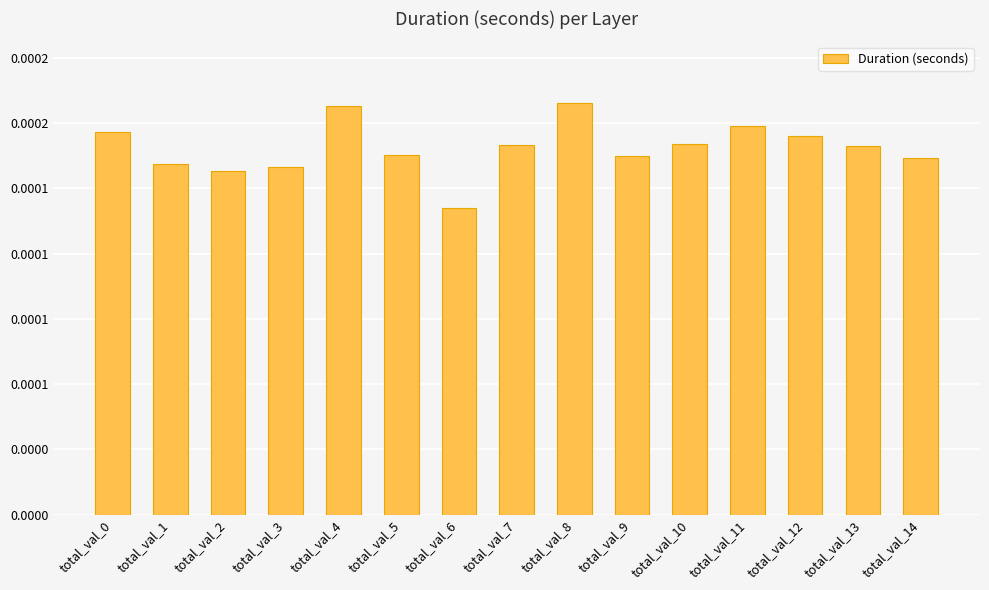

Is it true that the value at total_val_6 is 0.0?

False